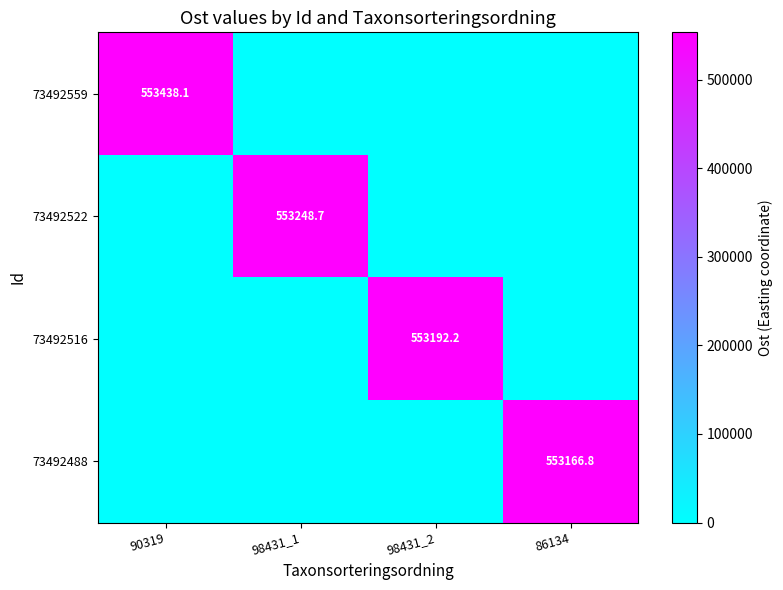

At which category is the sum across all series the highest?

90319